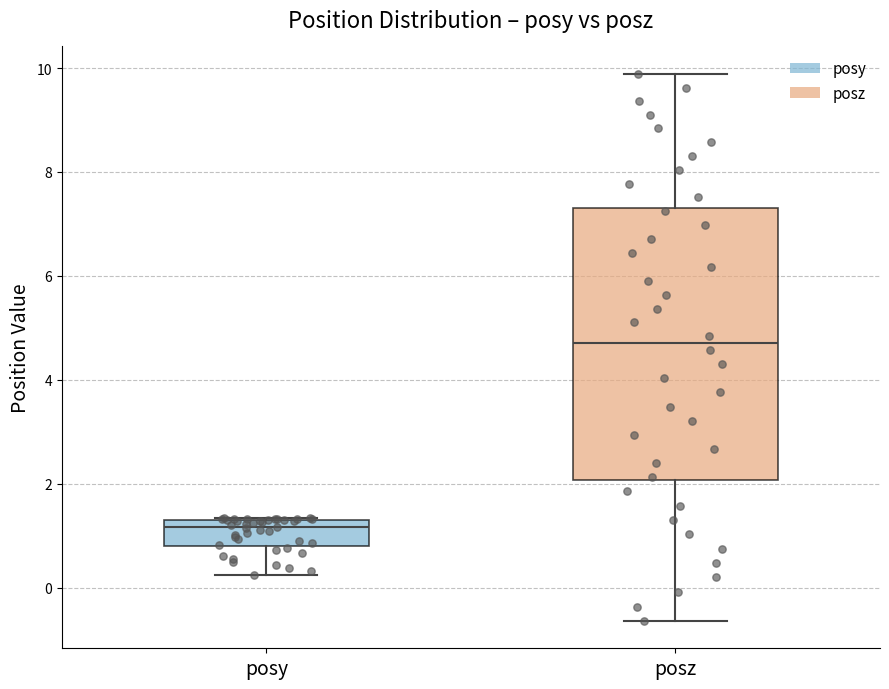

Which box's median line is the highest?

posz